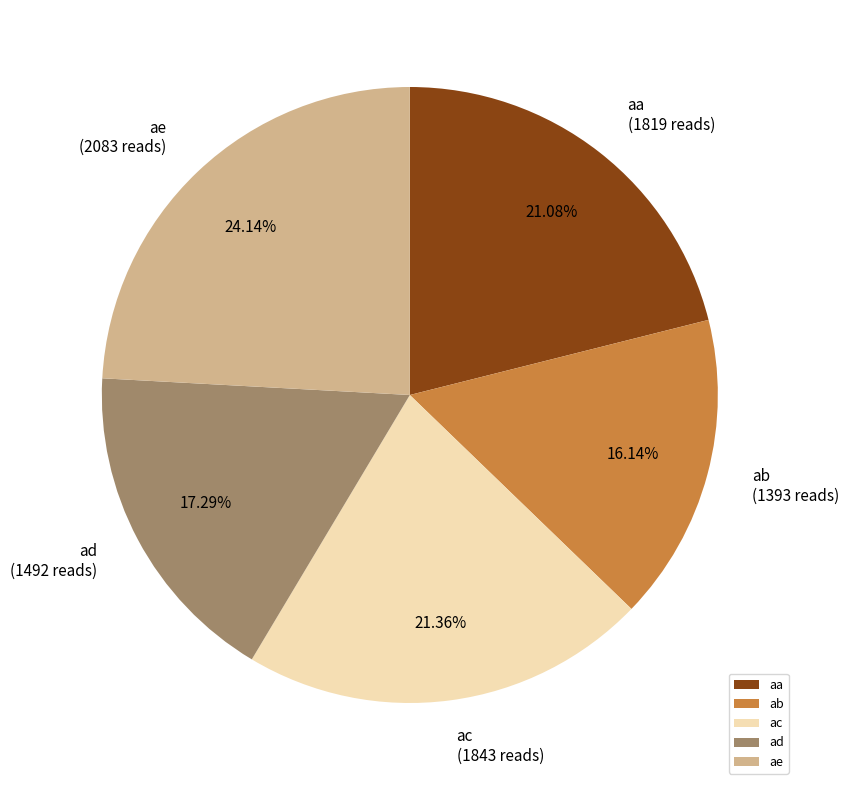

How many segments does this pie chart have?

5